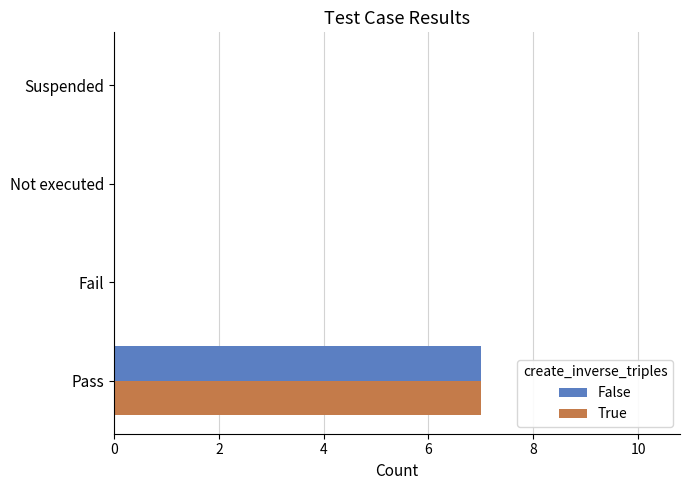

At which category is the sum across all series the highest?

Pass